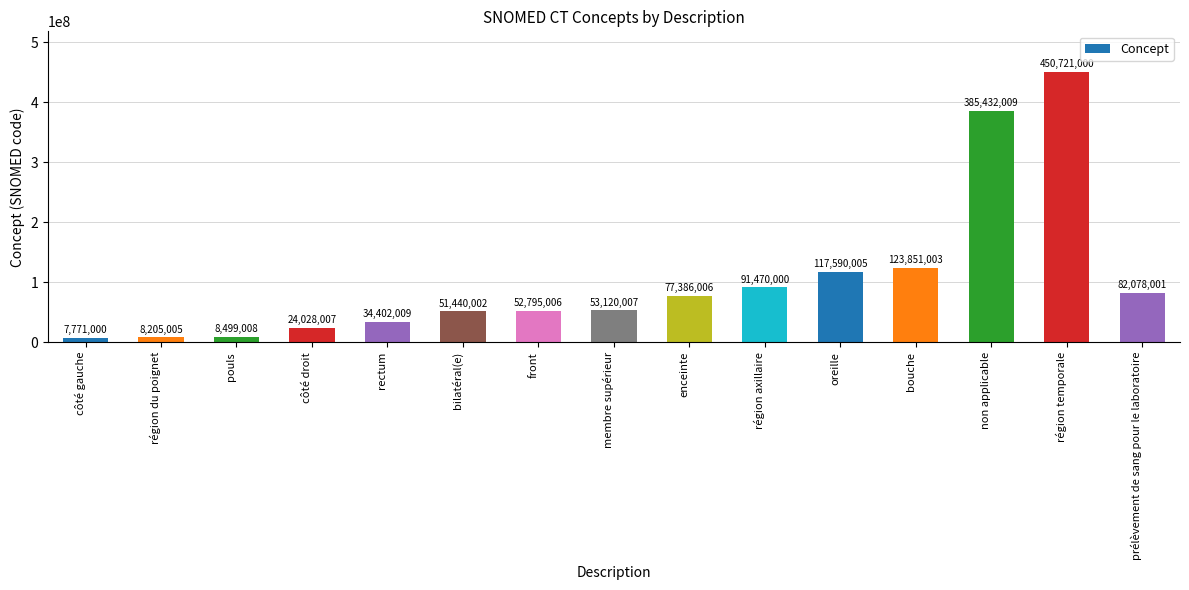

What is the label of the 11th bar from the right?

rectum